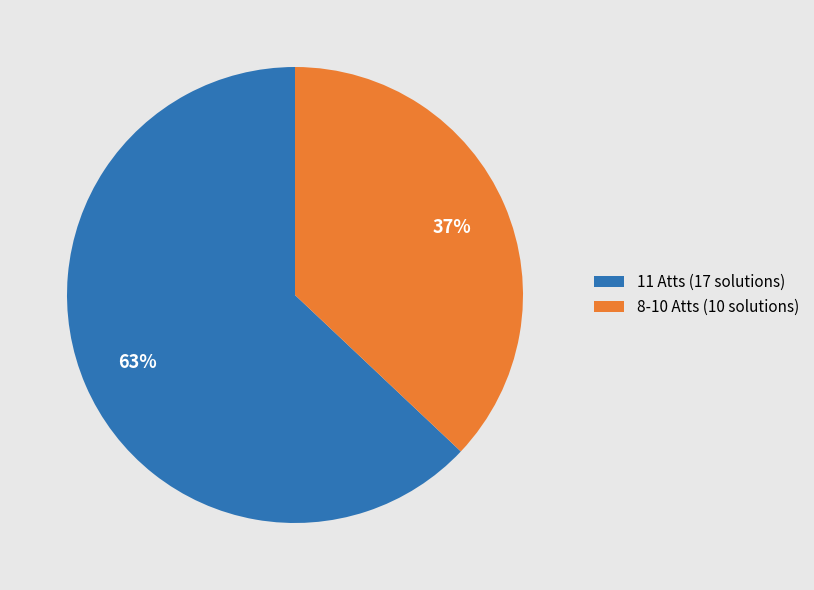

True or false: 11 Atts (17 solutions) accounts for 63% of the total.

True